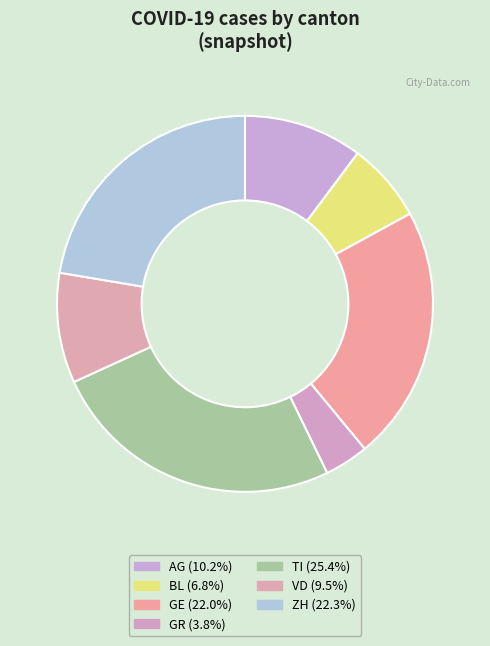

To the nearest percent, what portion does BL represent?

7%